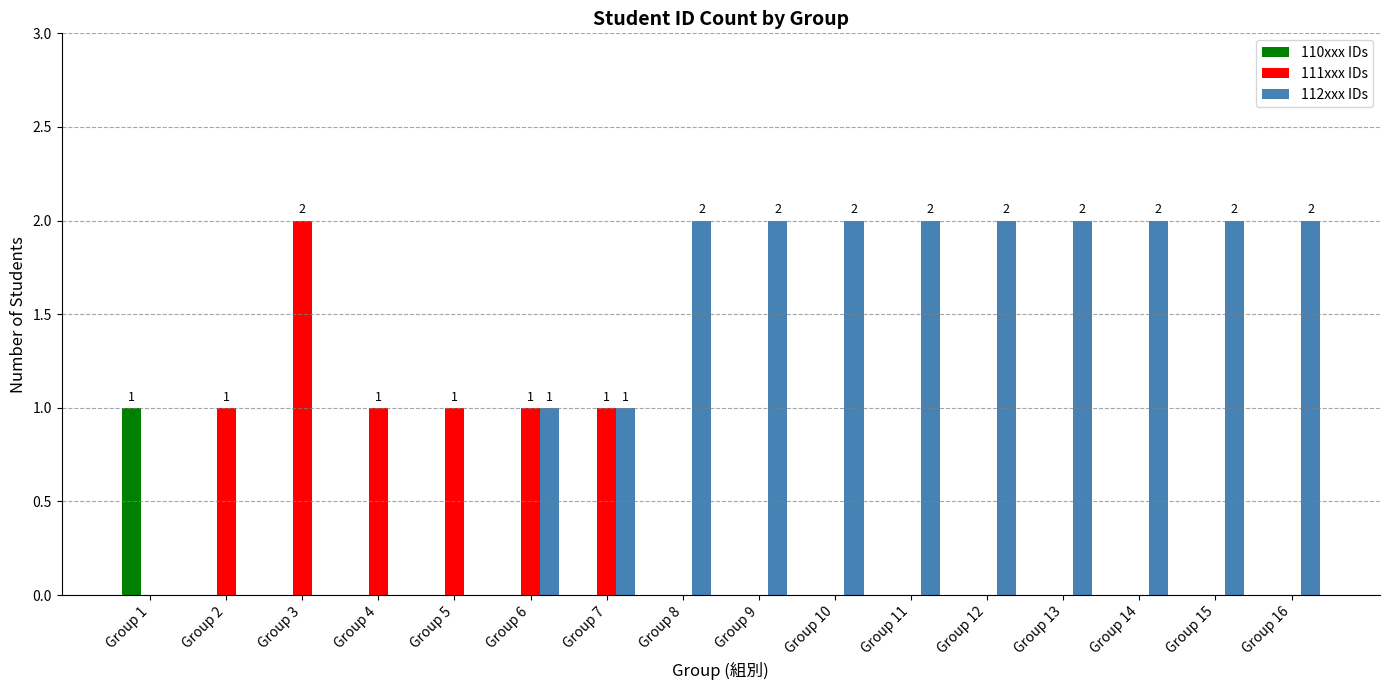

Is the value of 111xxx IDs at Group 3 greater than the value of 110xxx IDs at Group 14?

Yes